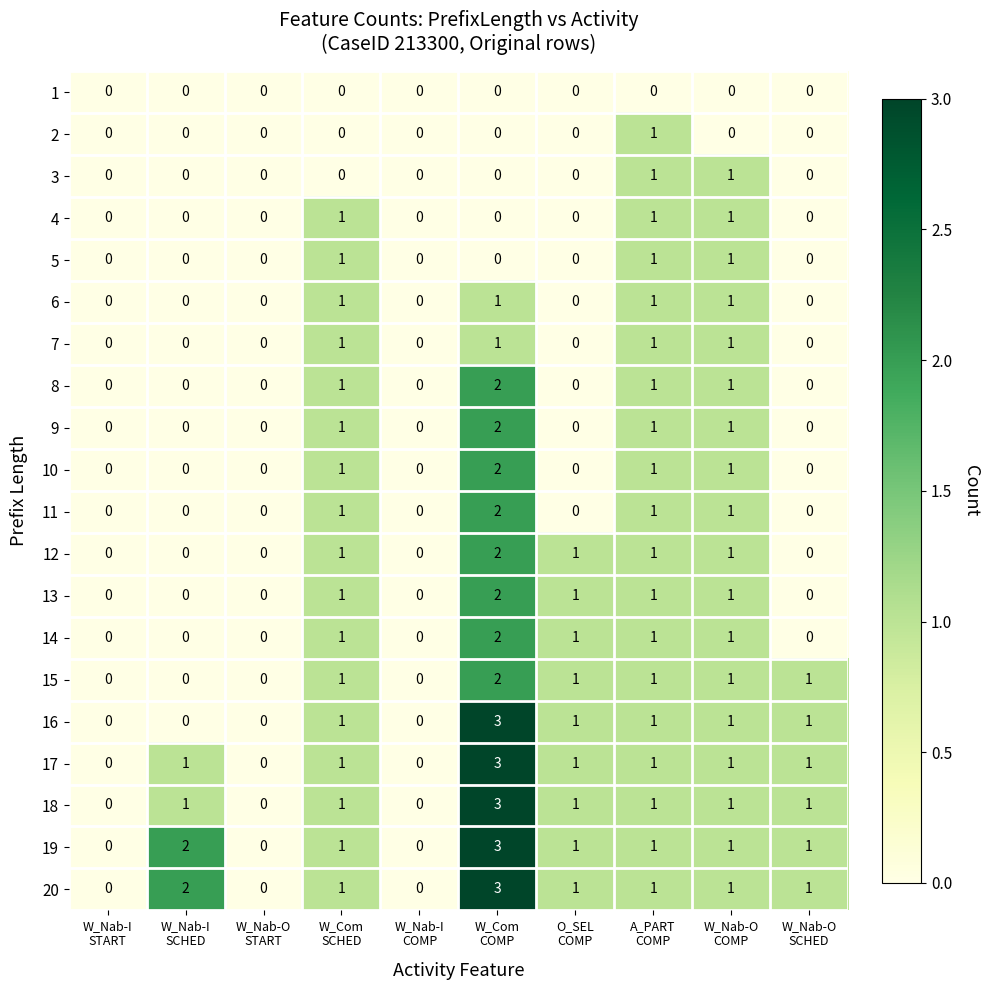

What is the difference between the maximum and minimum values in the 17 series?

3